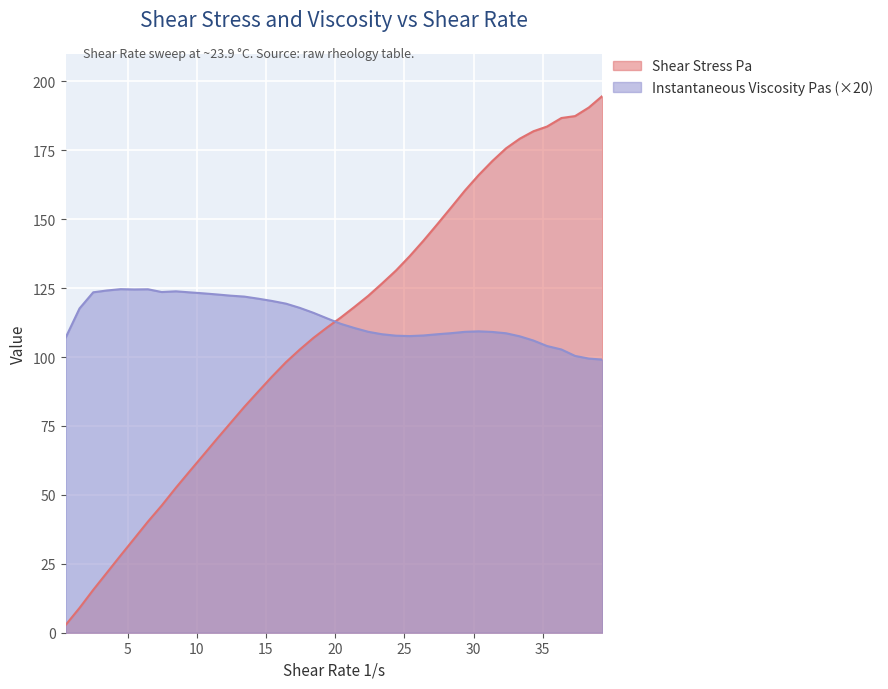

The Instantaneous Viscosity Pas series shows 170.0 at 13.44. True or false?

False